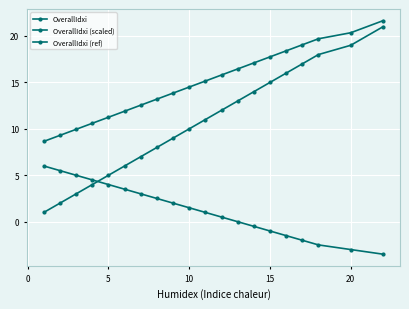

Count the number of data series in this chart.

3